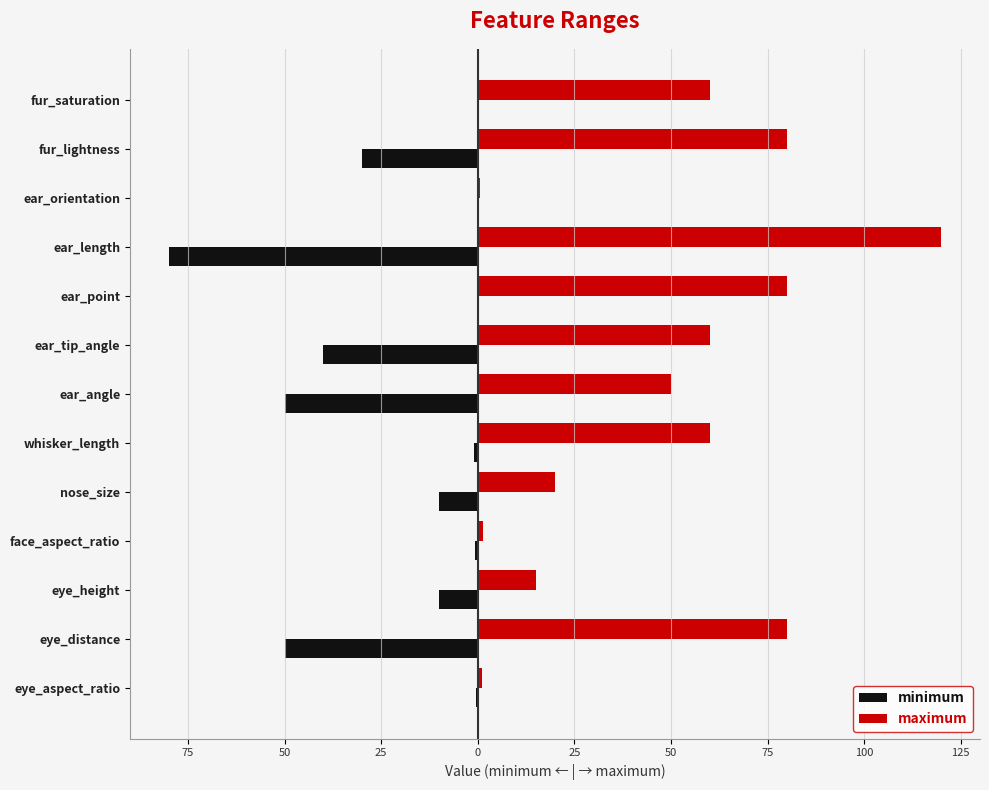

What is the highest value of the maximum series?

120.0